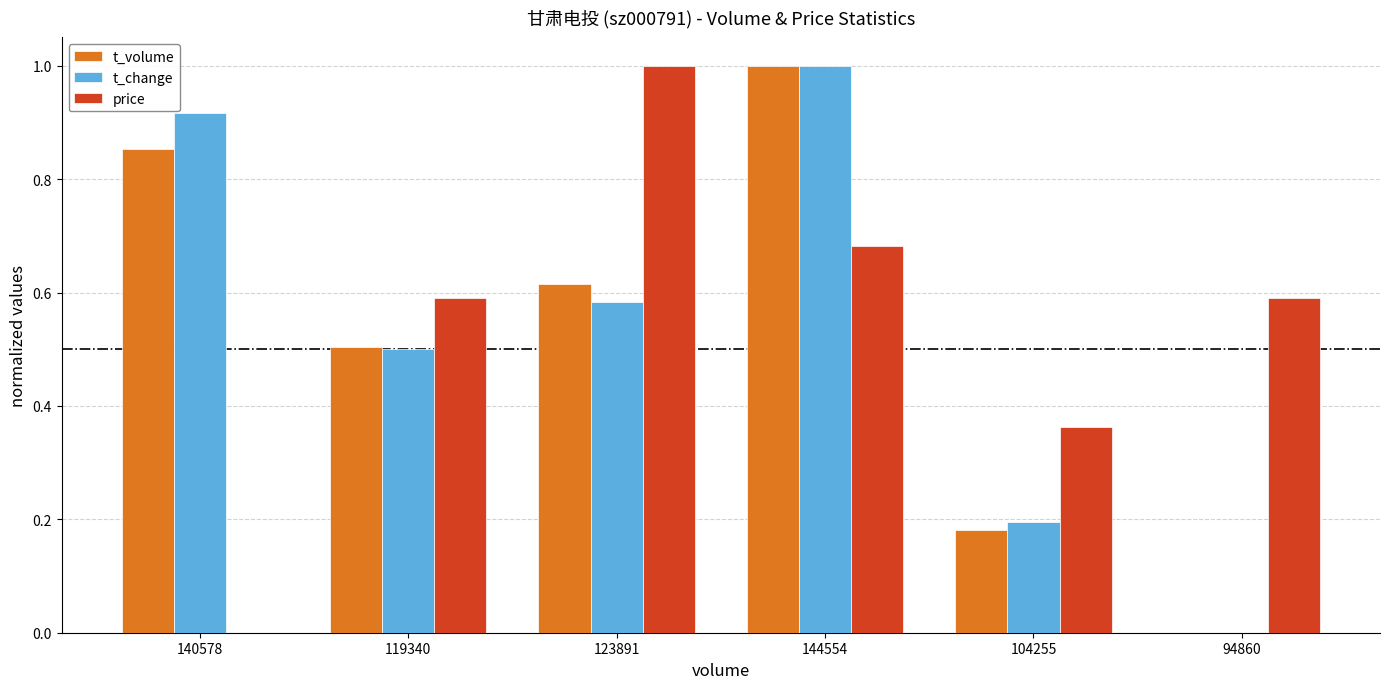

Between 119340 and 144554, which series saw the biggest shift?

t_change